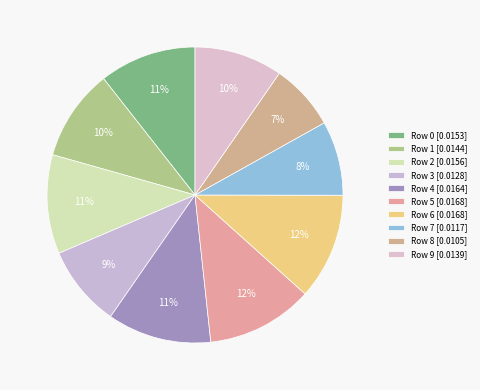

How many segments does this pie chart have?

10